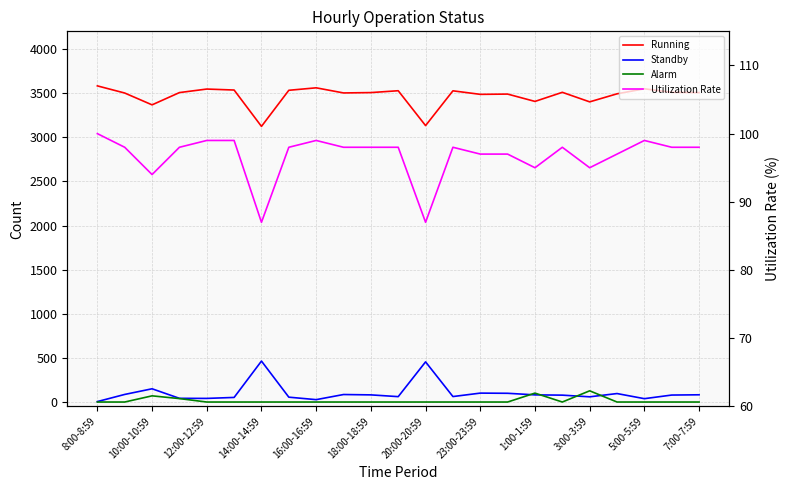

Is the value of Standby at 10:00-10:59 greater than the value of Running at 13?

No